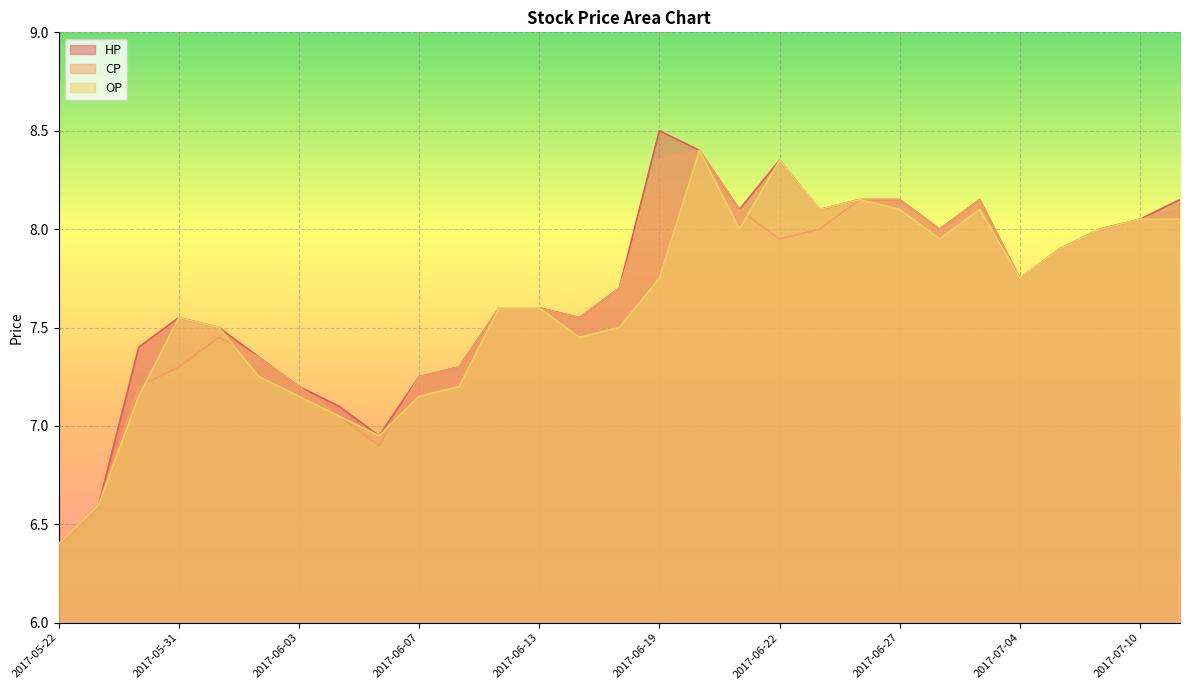

At 2017-05-26, list the series in order from smallest to largest.

OP, CP, HP